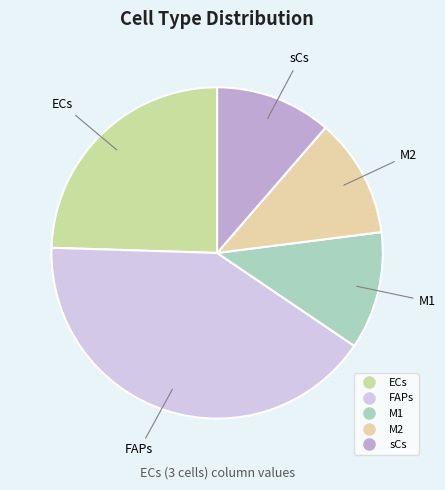

Does any single category account for the majority?

No